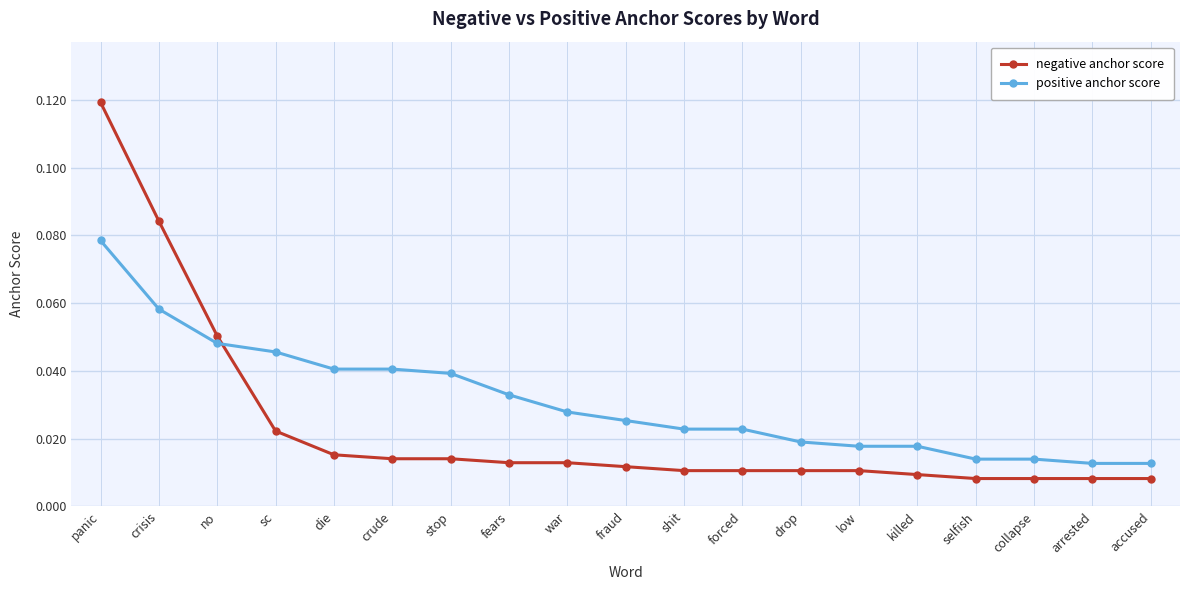

At crude, list the series in order from largest to smallest.

positive anchor score, negative anchor score